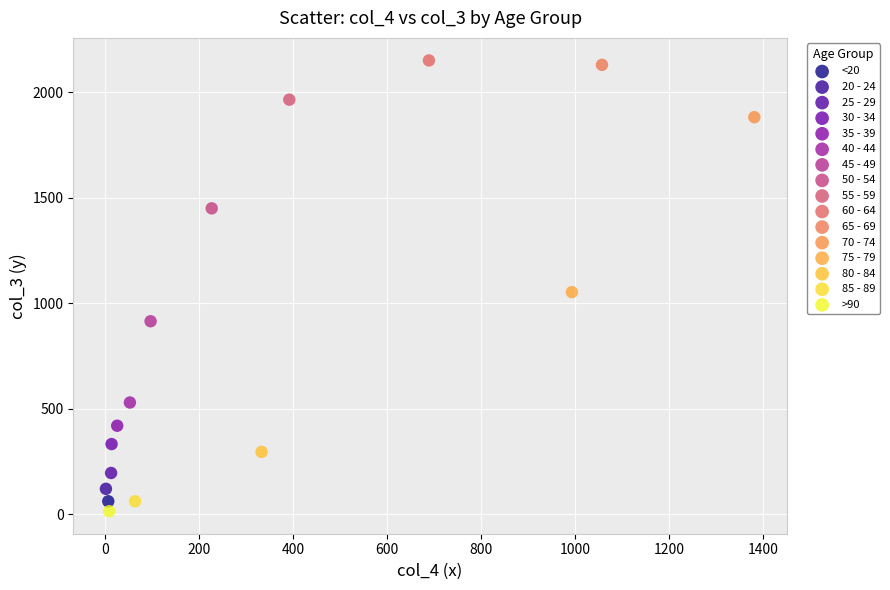

What are all the series names shown in the legend?

<20, 20 - 24, 25 - 29, 30 - 34, 35 - 39, 40 - 44, 45 - 49, 50 - 54, 55 - 59, 60 - 64, 65 - 69, 70 - 74, 75 - 79, 80 - 84, 85 - 89, >90